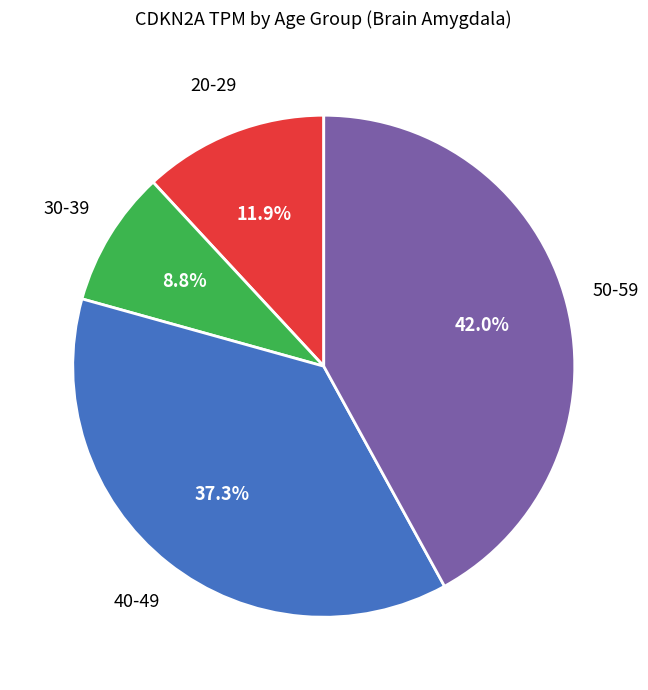

Does any single category account for the majority?

No